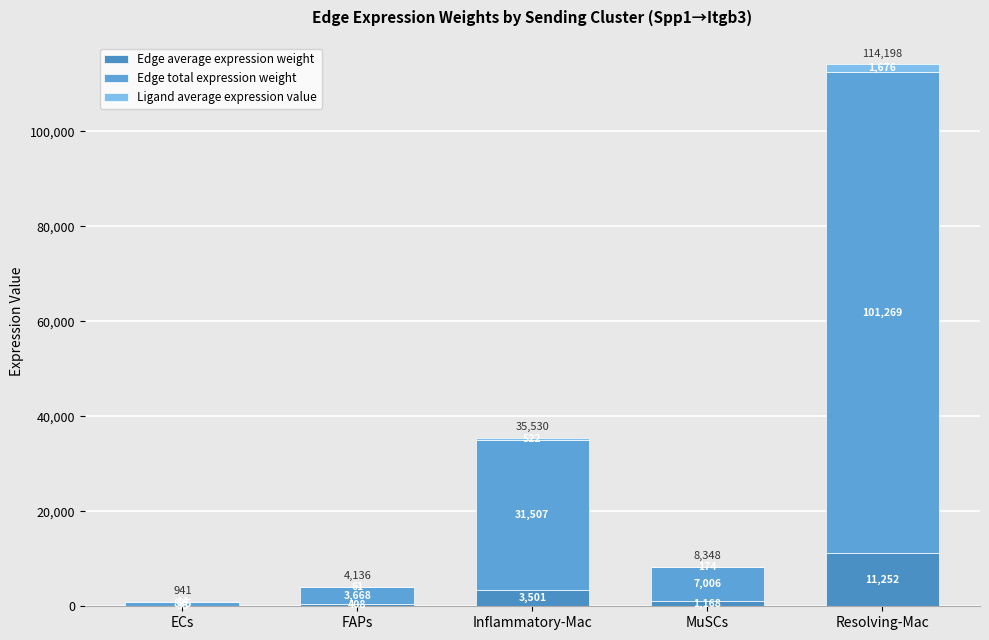

Are the bars horizontal?

No